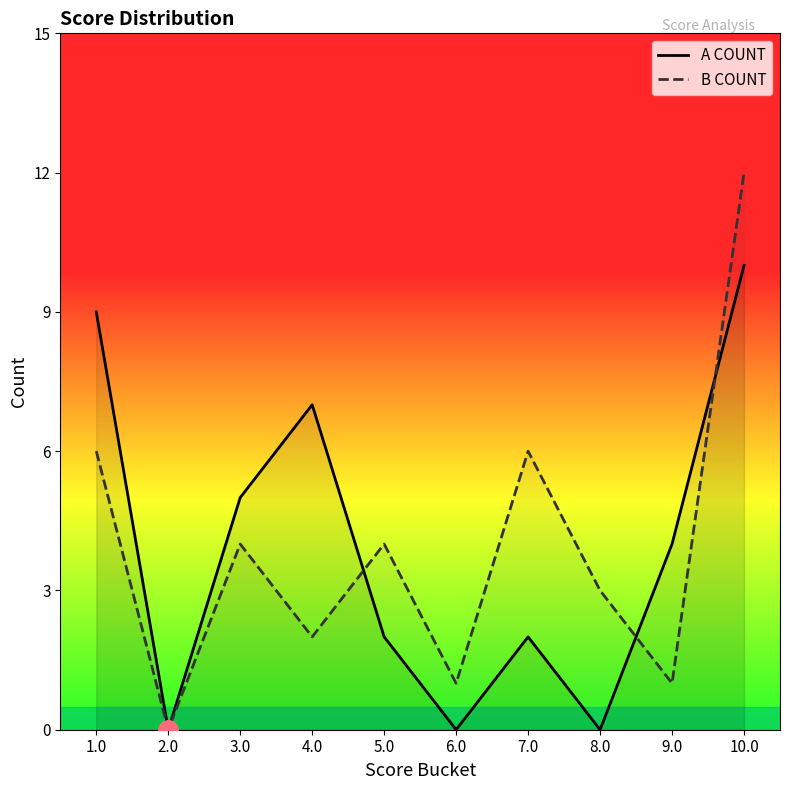

At which label does A COUNT reach its minimum?

2.0